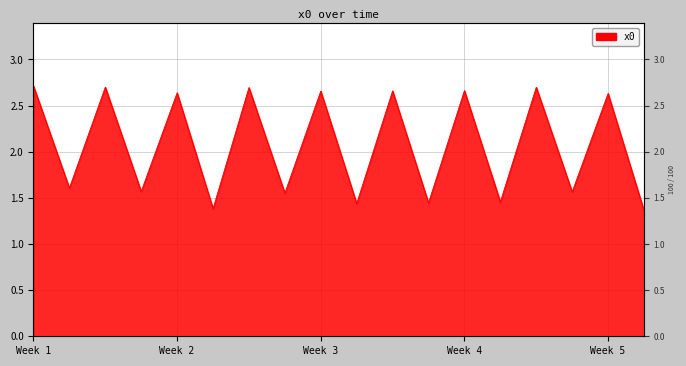

True or false: the data shows 2.7 at 6.

True